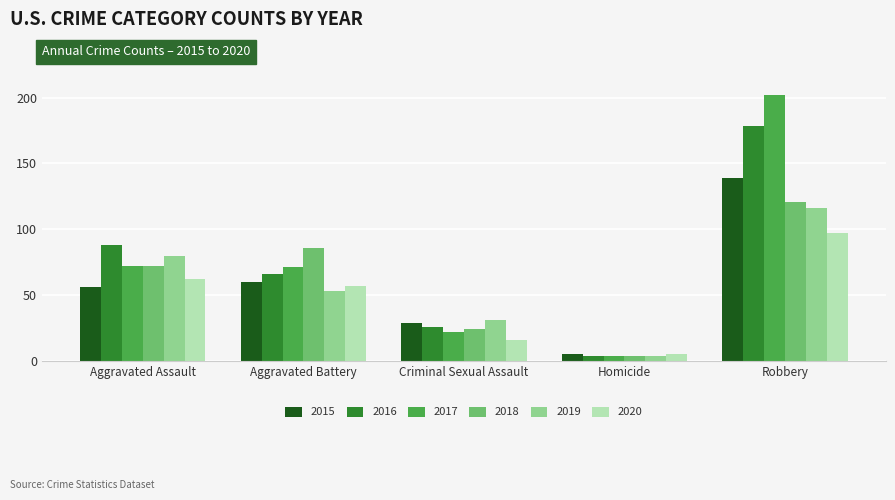

What is the difference between the maximum and minimum values in the 2016 series?

174